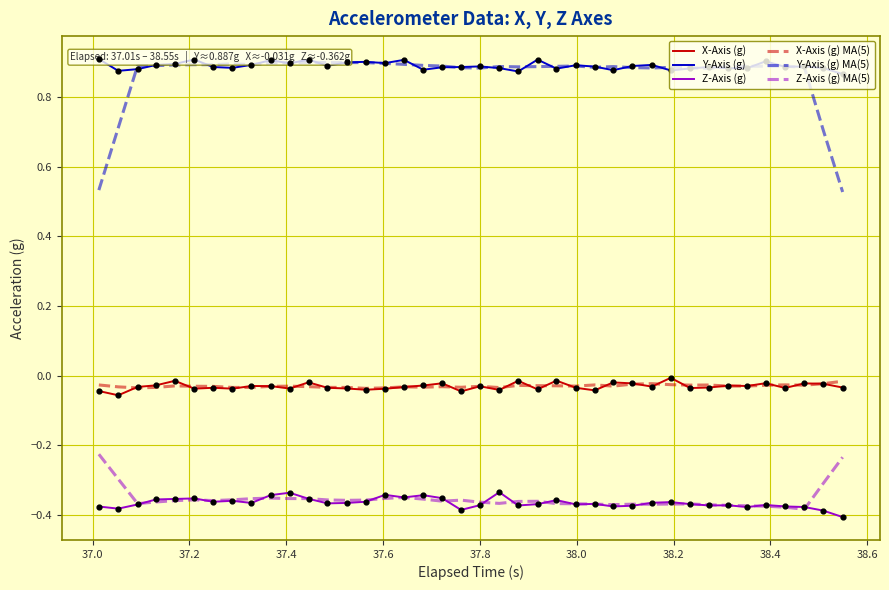

Which series contains the lowest Y value?

Z-Axis (g)